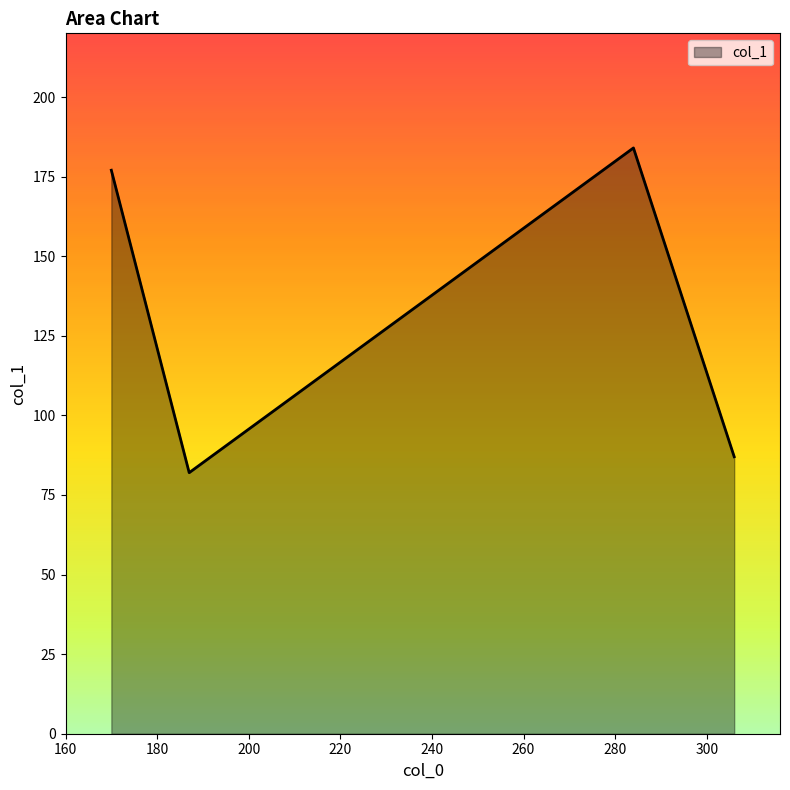

True or false: the data has more than 2 interior local peaks.

False